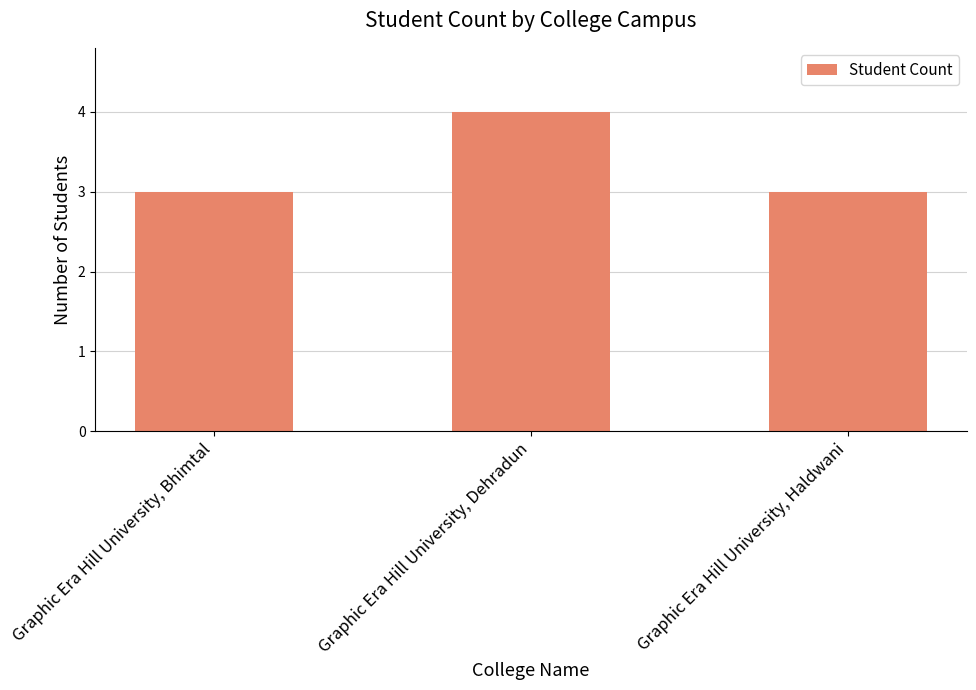

What is the smallest value displayed?

3